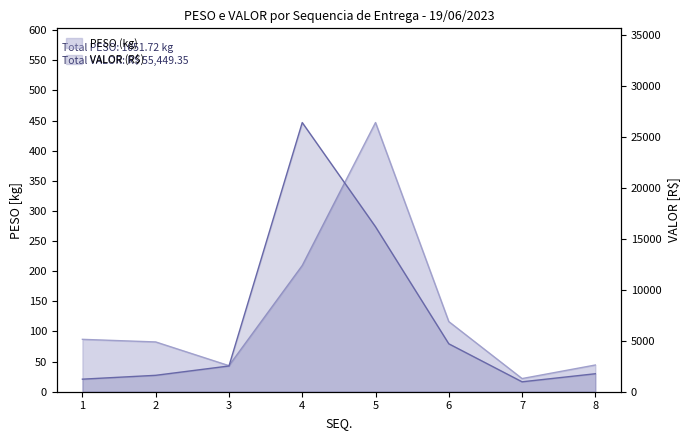

Which series has the largest total across all categories?

VALOR